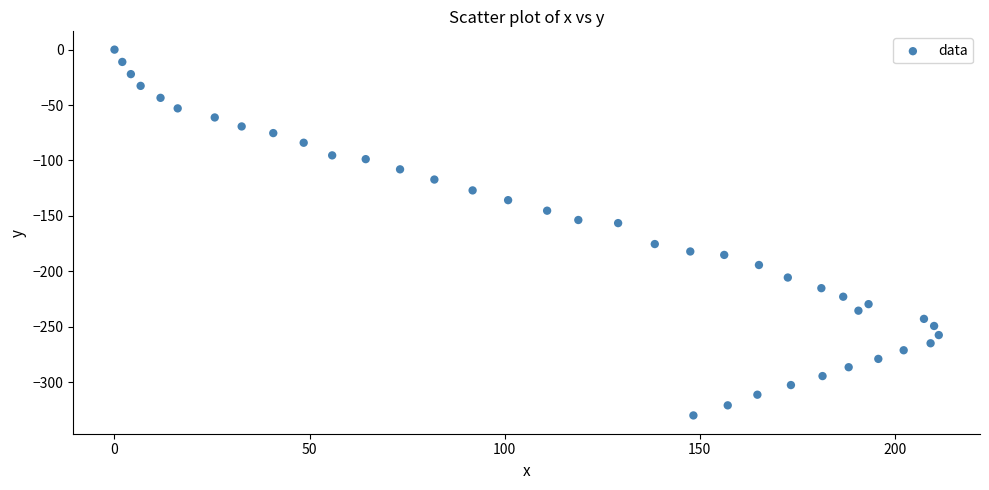

What is the range of Y values (max minus min)?

330.0